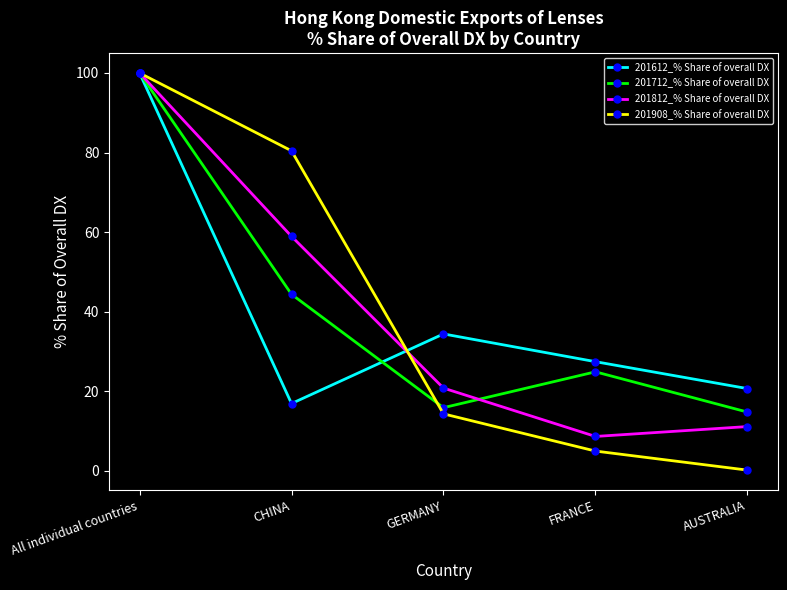

The value of 201612_% Share of overall DX at FRANCE is 27.5. True or false?

True